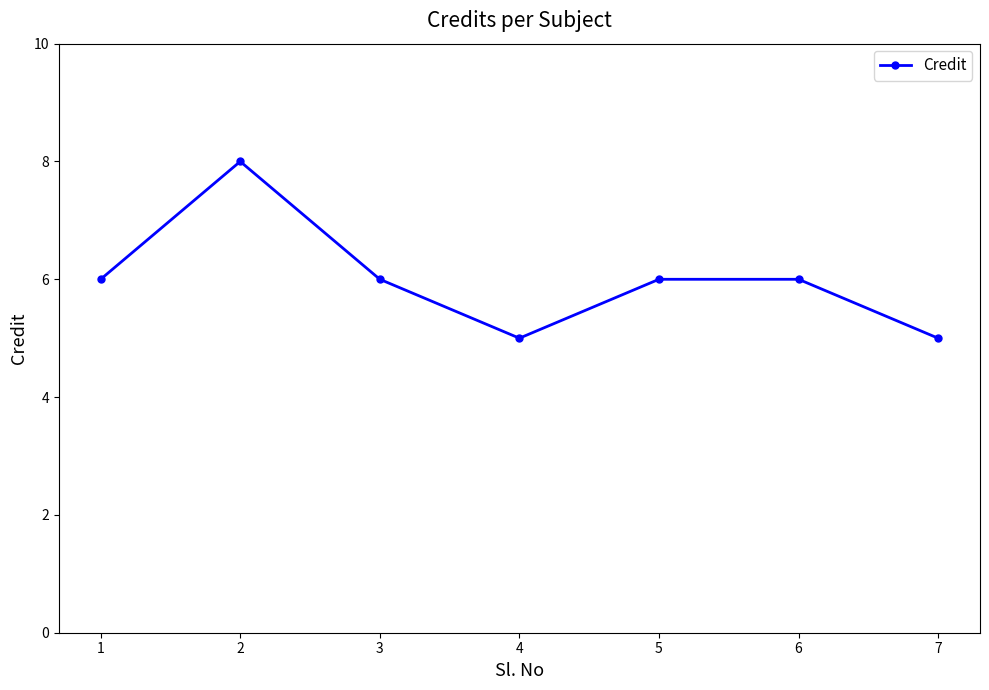

What is the change in value from 6 to 7?

-1